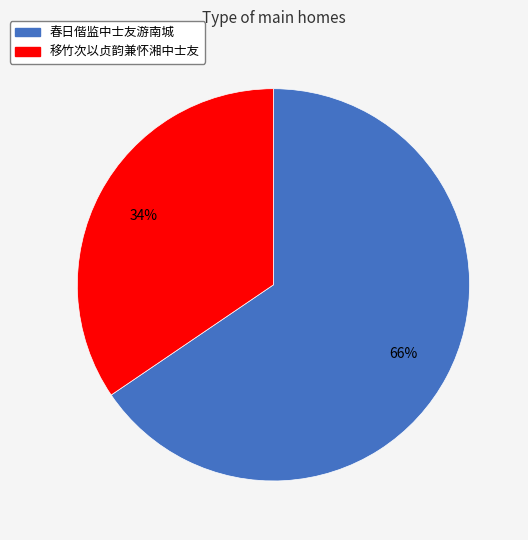

The 春日偕监中士友游南城 slice represents 78% of the pie. True or false?

False